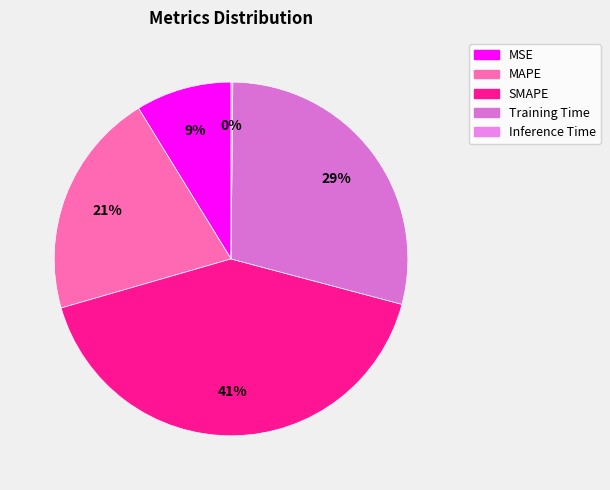

What percentage is NOT represented by MAPE?

79.3%